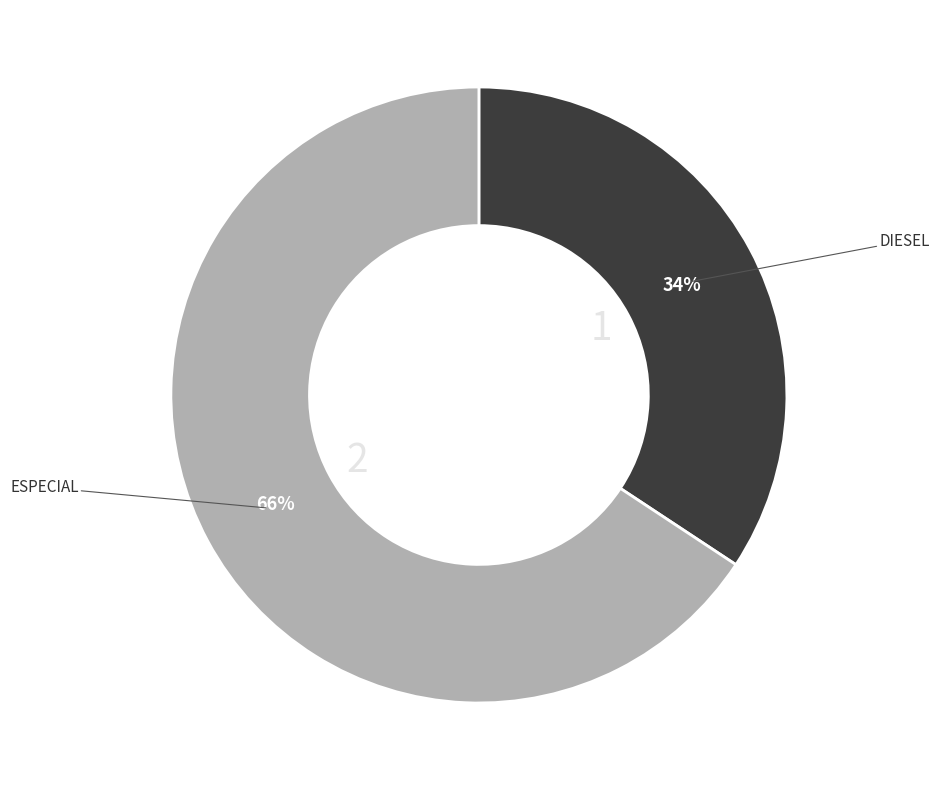

Is there a majority slice in this chart?

Yes